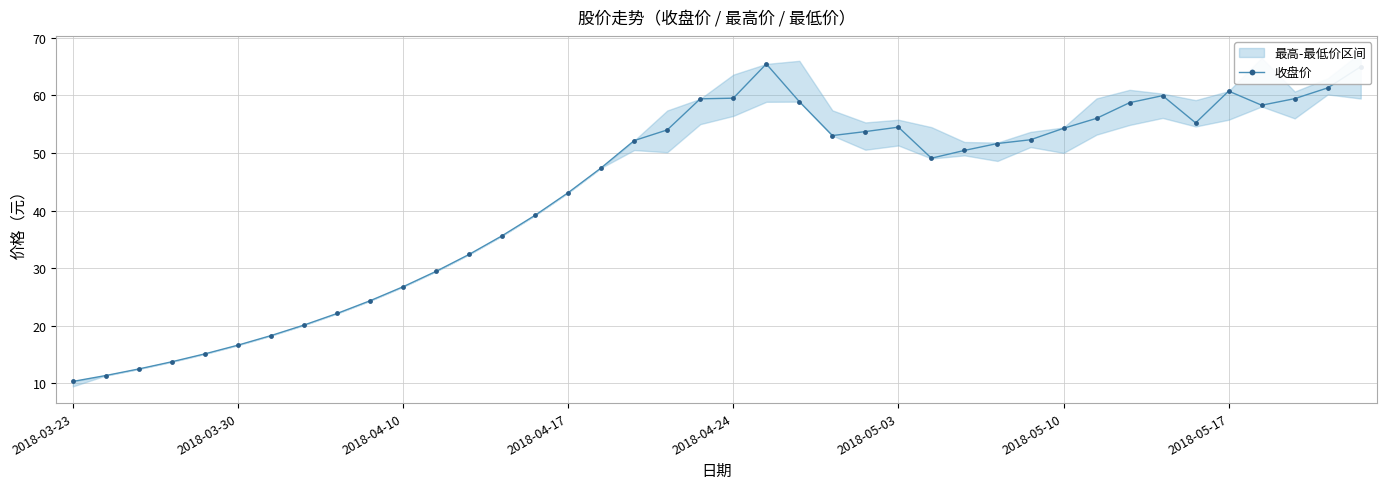

What is the change in value from 2018-03-23 to 11?

+19.1